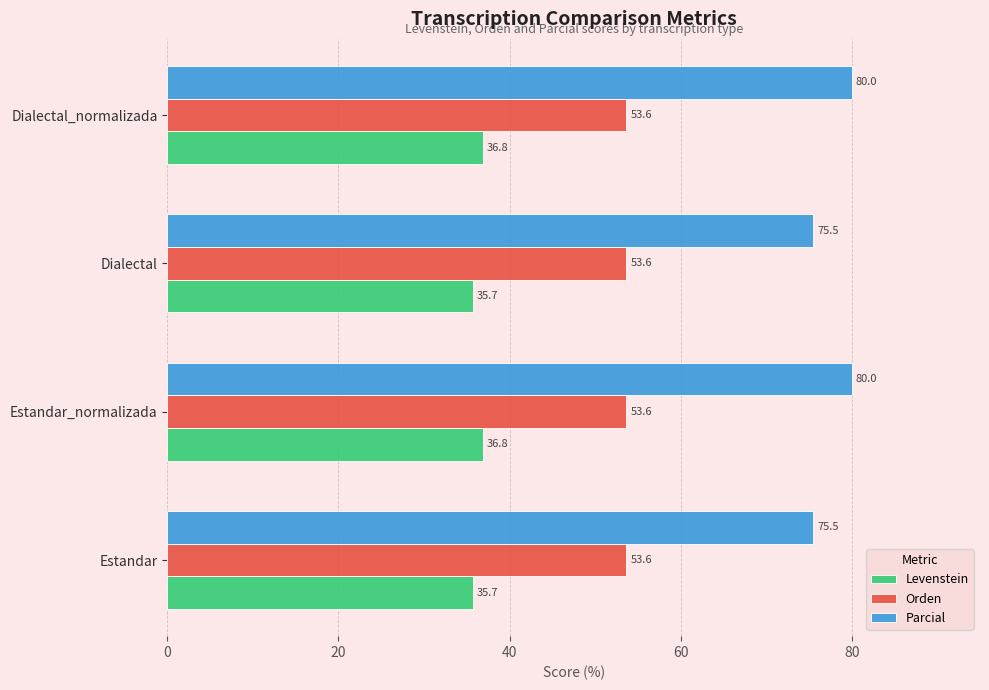

What is the sum of all Orden values?

214.5